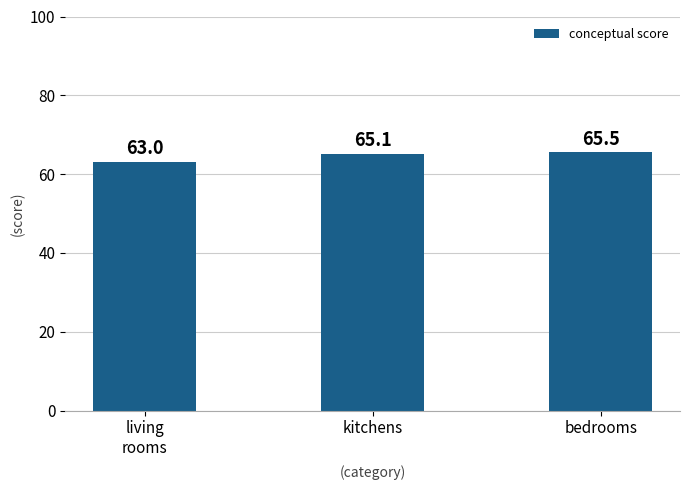

What is the change in value from living
rooms to kitchens?

+2.1